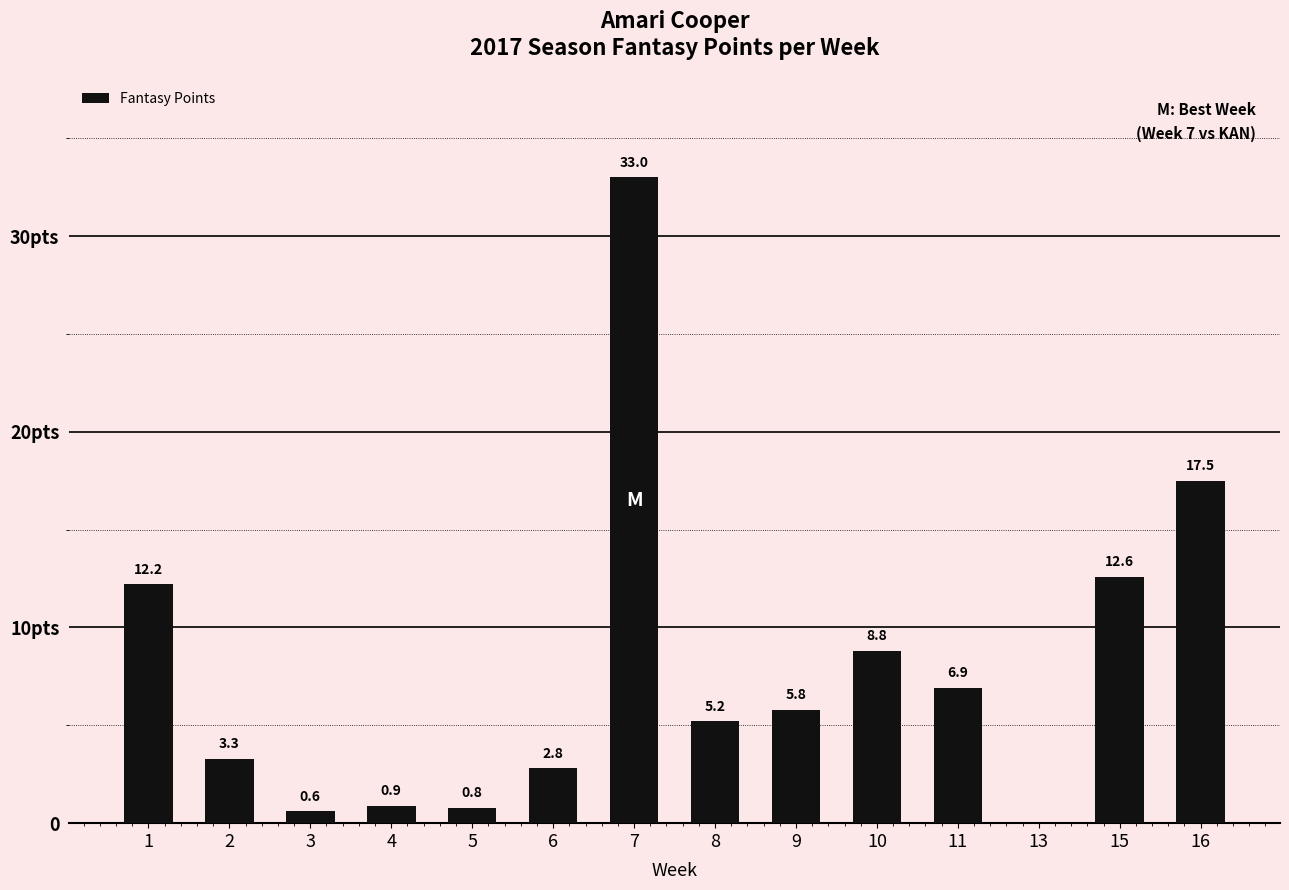

Which has a higher value, 10 or 15?

15